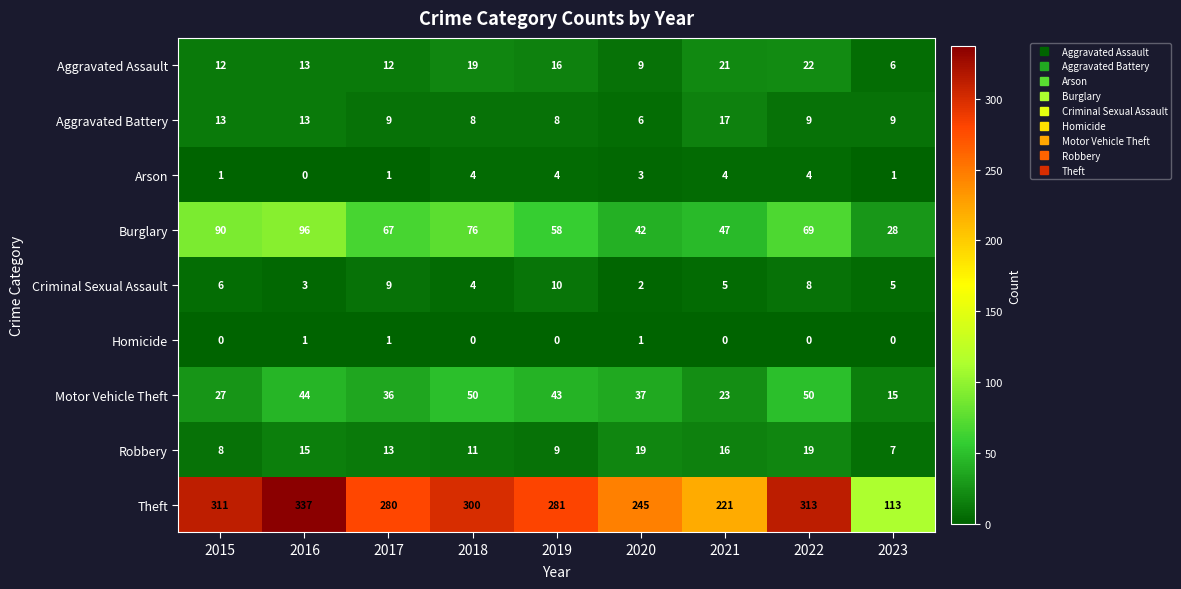

What is the minimum value for Aggravated Battery?

6